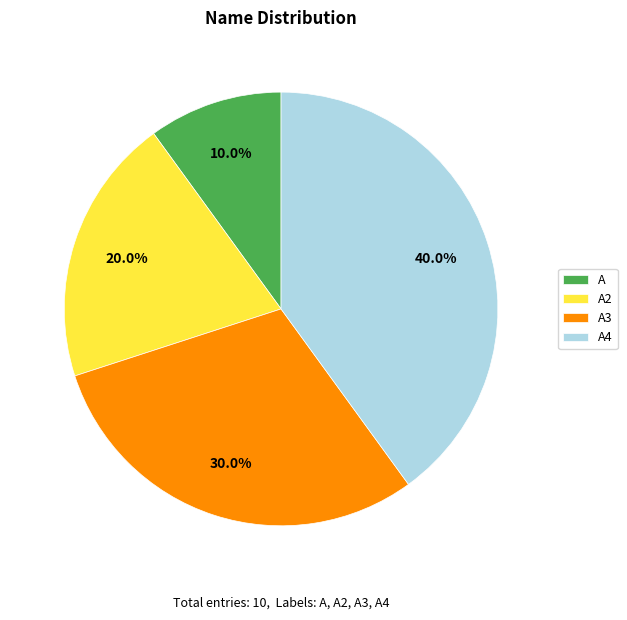

What is the smallest slice in the pie chart?

A